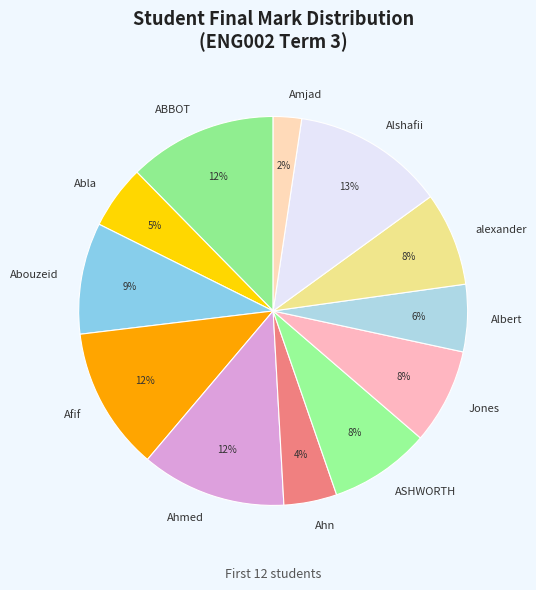

To the nearest percent, what portion does alexander represent?

8%